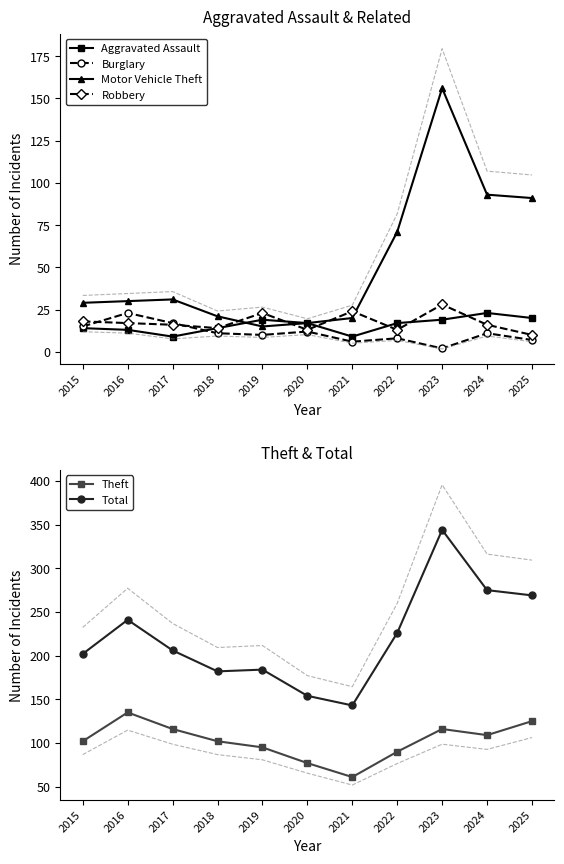

What is the difference between the Motor Vehicle Theft values at 2015 and 2017?

2